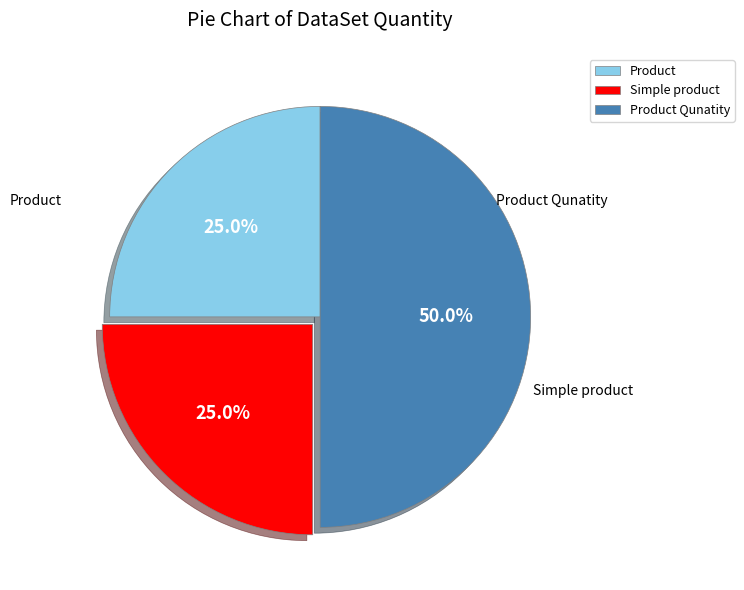

Which slice is the largest?

Product Qunatity